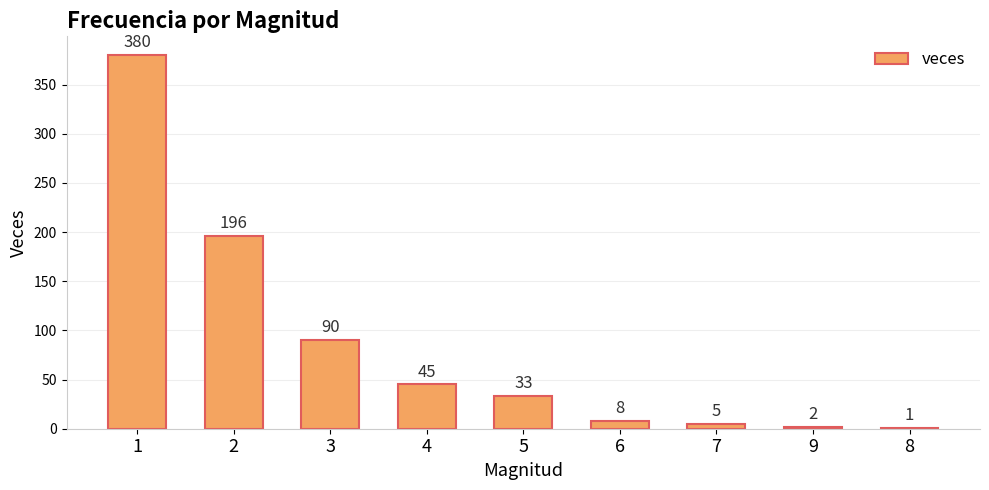

True or false: the data shows 549 at 1.

False